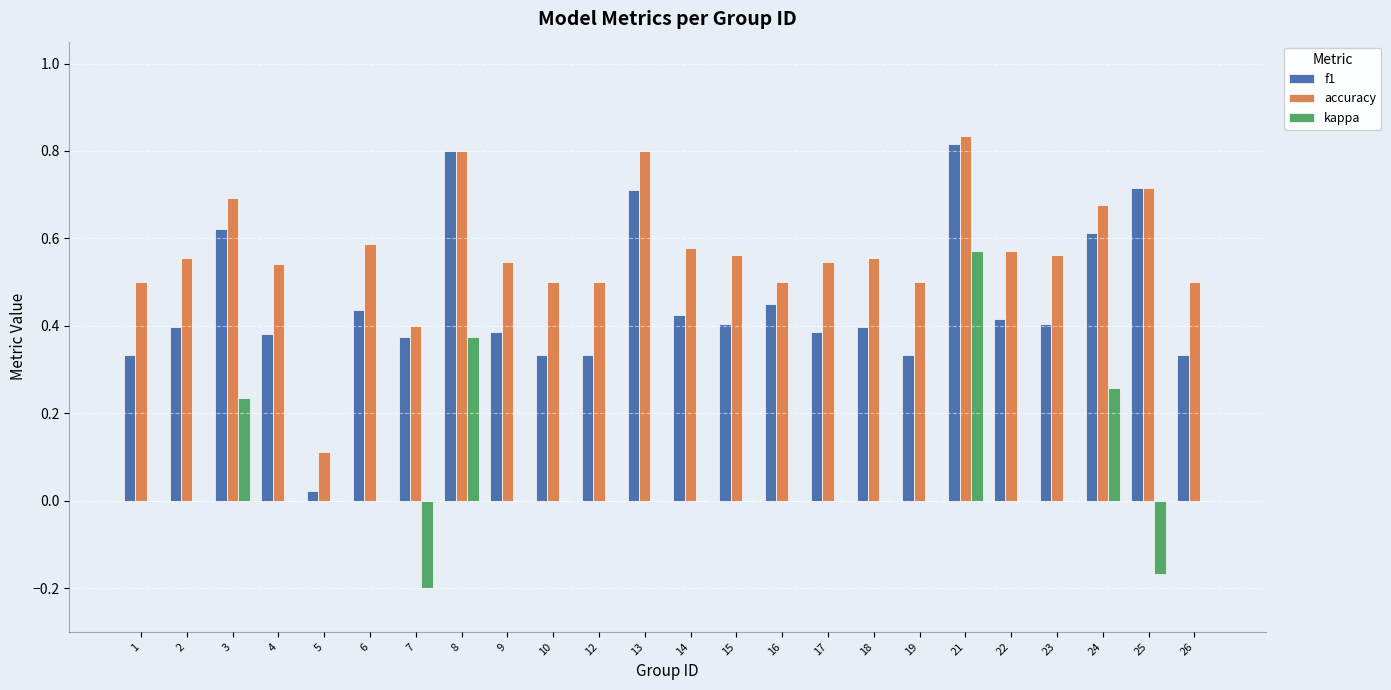

Which label corresponds to the largest value in the chart?

21